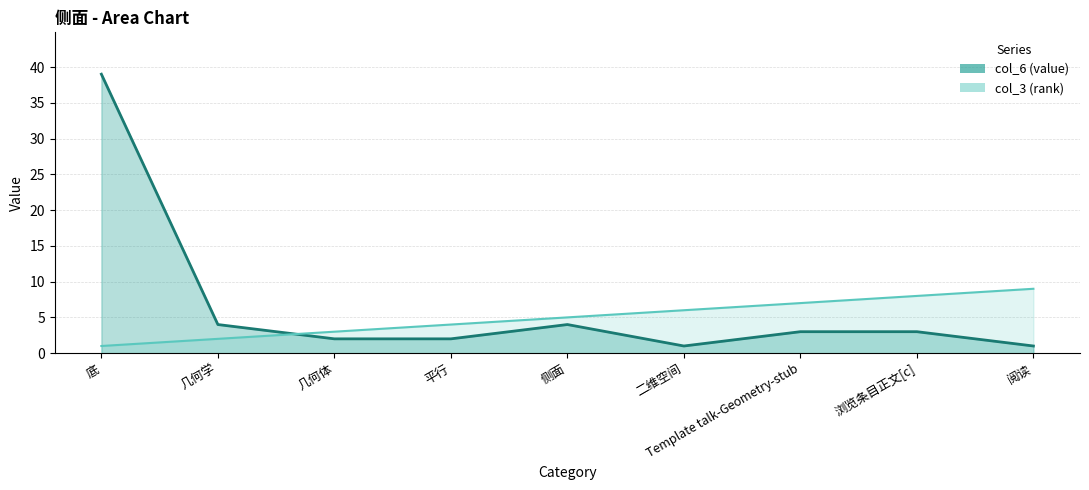

What is the label of the 8th point from the right?

几何学